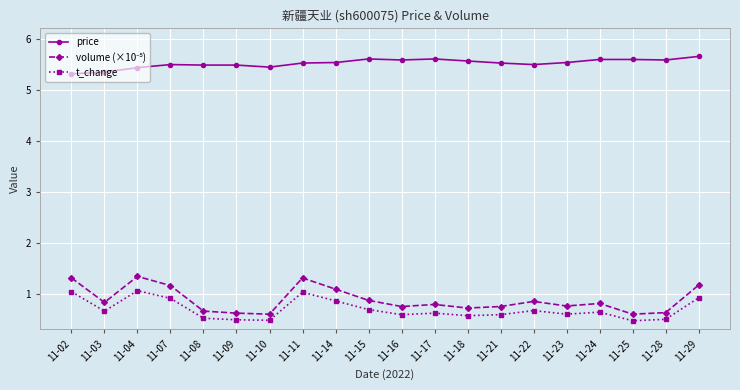

Does the chart have visible grid lines?

Yes